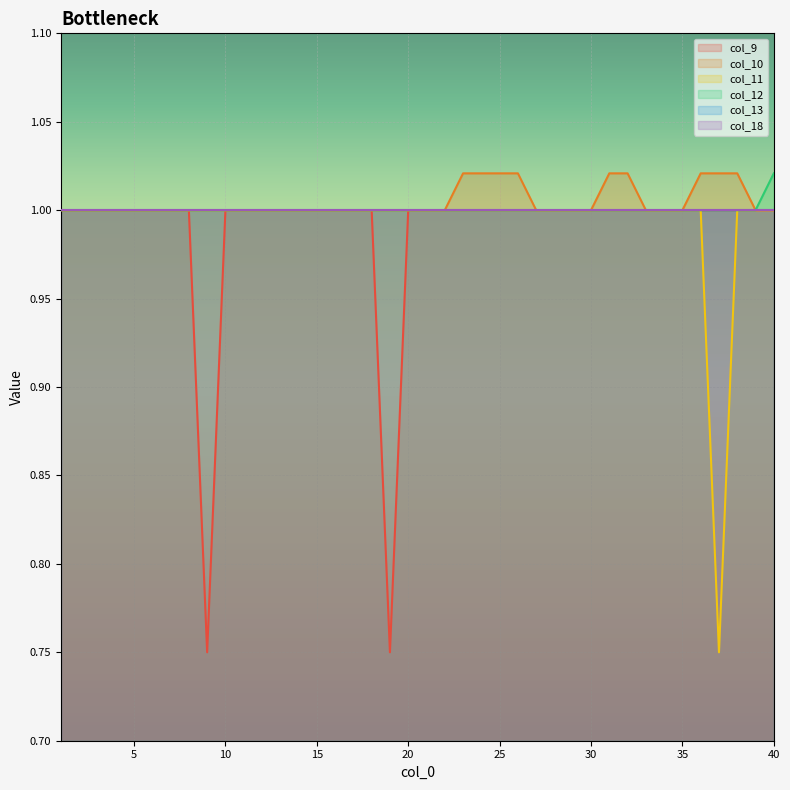

At which category does the chart reach its minimum across all series?

9